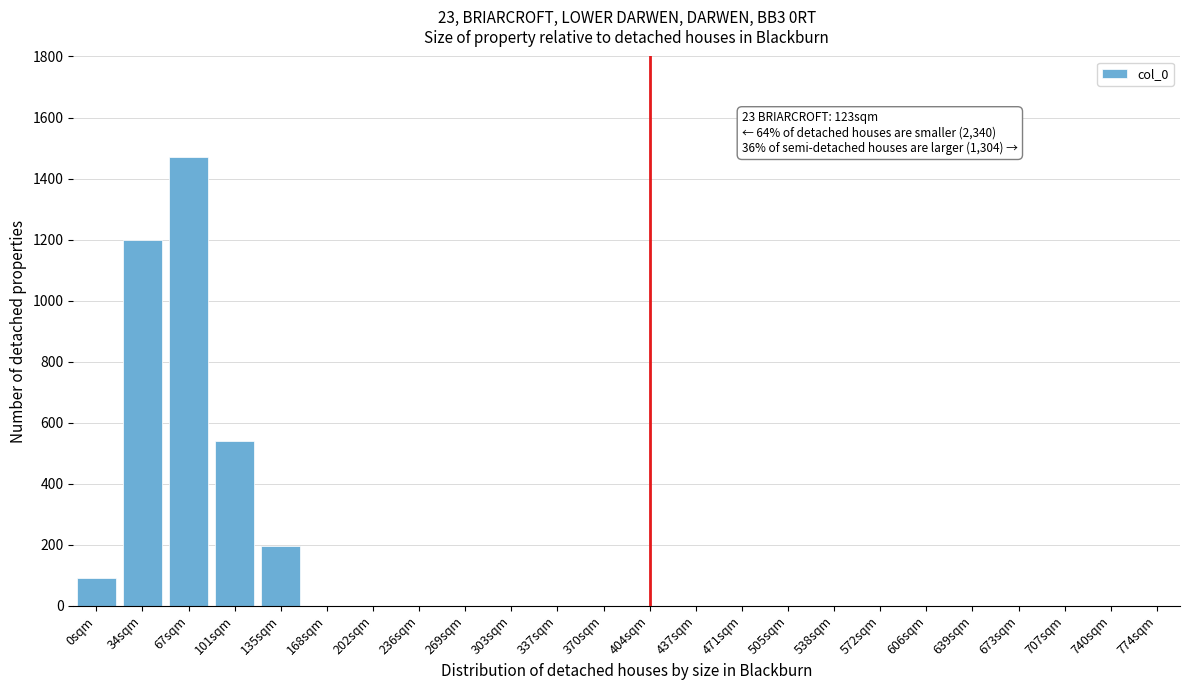

Reading right to left, what are all the values shown in this chart?

774sqm=0	740sqm=0	707sqm=0	673sqm=0	639sqm=0	606sqm=0	572sqm=0	538sqm=0	505sqm=0	471sqm=0	437sqm=0	404sqm=0	370sqm=0	337sqm=0	303sqm=0	269sqm=0	236sqm=0	202sqm=0	168sqm=0	135sqm=195	101sqm=540	67sqm=1470	34sqm=1200	0sqm=90